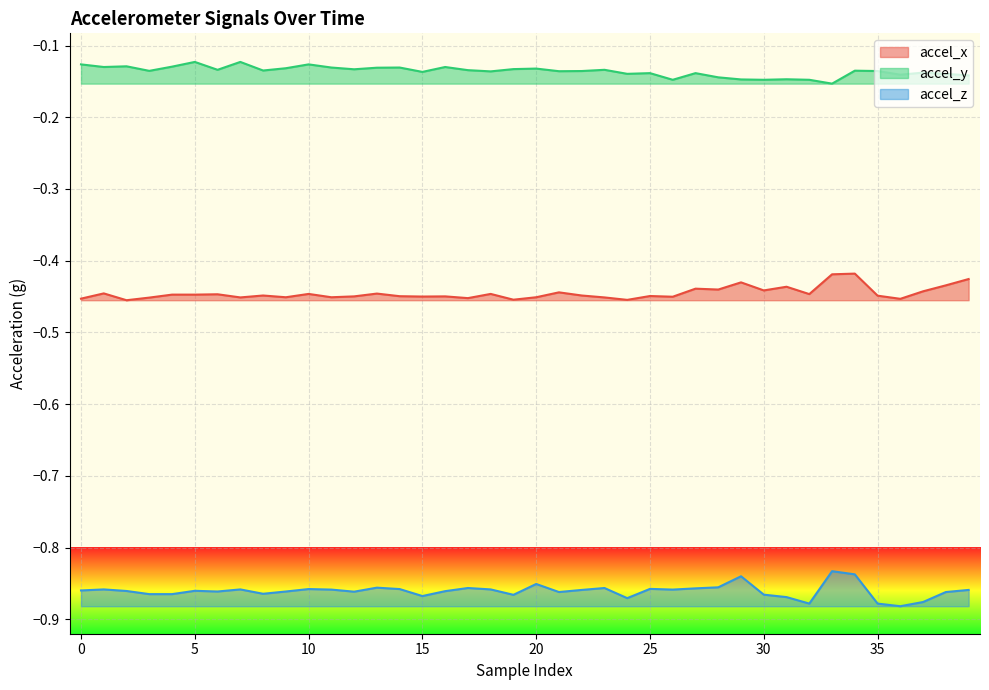

Reading left to right, transcribe all the data shown in this chart.

accel_x: 0=-0.5	1=-0.4	2=-0.5	3=-0.5	4=-0.4	5=-0.4	6=-0.4	7=-0.5	8=-0.4	9=-0.5	10=-0.4	11=-0.5	12=-0.4	13=-0.4	14=-0.4	15=-0.4	16=-0.4	17=-0.5	18=-0.4	19=-0.5	20=-0.5	21=-0.4	22=-0.4	23=-0.5	24=-0.5	25=-0.4	26=-0.5	27=-0.4	28=-0.4	29=-0.4	30=-0.4	31=-0.4	32=-0.4	33=-0.4	34=-0.4	35=-0.4	36=-0.5	37=-0.4	38=-0.4	39=-0.4
accel_y: 0=-0.1	1=-0.1	2=-0.1	3=-0.1	4=-0.1	5=-0.1	6=-0.1	7=-0.1	8=-0.1	9=-0.1	10=-0.1	11=-0.1	12=-0.1	13=-0.1	14=-0.1	15=-0.1	16=-0.1	17=-0.1	18=-0.1	19=-0.1	20=-0.1	21=-0.1	22=-0.1	23=-0.1	24=-0.1	25=-0.1	26=-0.1	27=-0.1	28=-0.1	29=-0.1	30=-0.1	31=-0.1	32=-0.1	33=-0.2	34=-0.1	35=-0.1	36=-0.1	37=-0.1	38=-0.1	39=-0.1
accel_z: 0=-0.9	1=-0.9	2=-0.9	3=-0.9	4=-0.9	5=-0.9	6=-0.9	7=-0.9	8=-0.9	9=-0.9	10=-0.9	11=-0.9	12=-0.9	13=-0.9	14=-0.9	15=-0.9	16=-0.9	17=-0.9	18=-0.9	19=-0.9	20=-0.9	21=-0.9	22=-0.9	23=-0.9	24=-0.9	25=-0.9	26=-0.9	27=-0.9	28=-0.9	29=-0.8	30=-0.9	31=-0.9	32=-0.9	33=-0.8	34=-0.8	35=-0.9	36=-0.9	37=-0.9	38=-0.9	39=-0.9